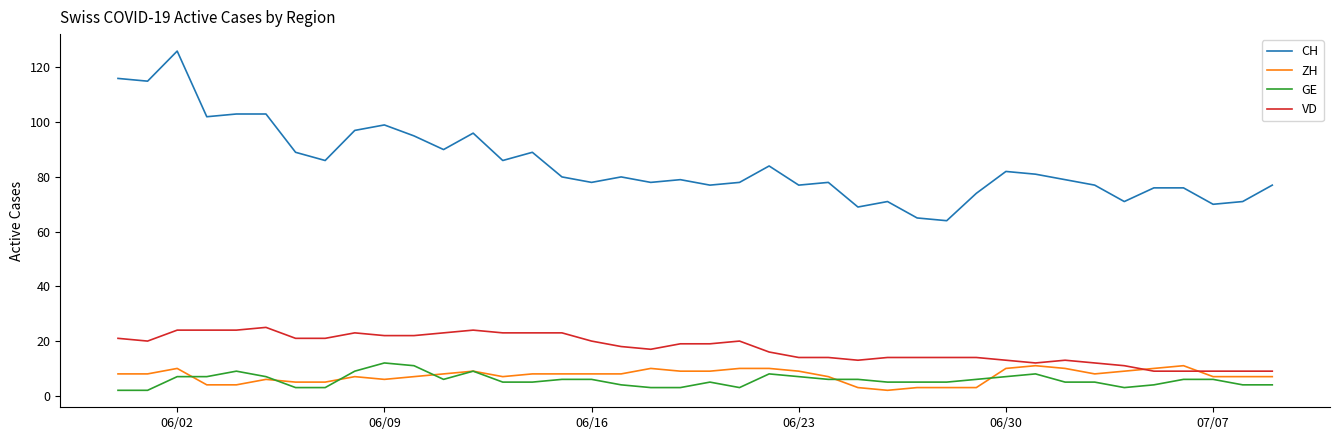

What is the maximum value for VD?

25